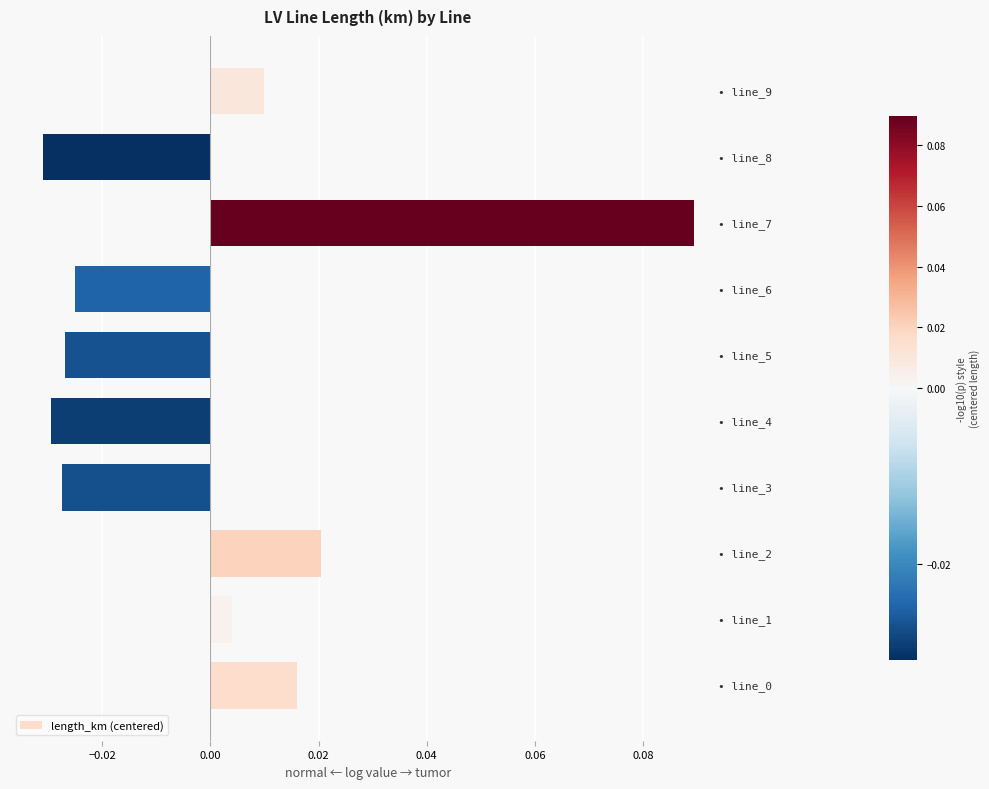

How many values are below zero?

5